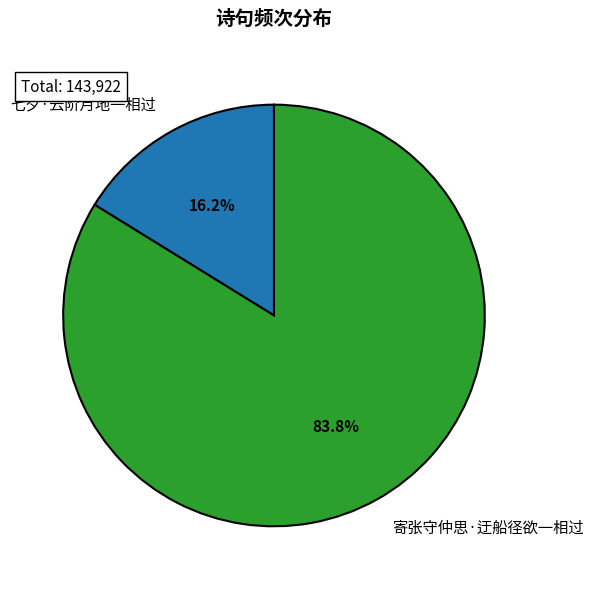

What is the total percentage of 七夕·云阶月地一相过 and 寄张守仲思·迂船径欲一相过?

100.0%